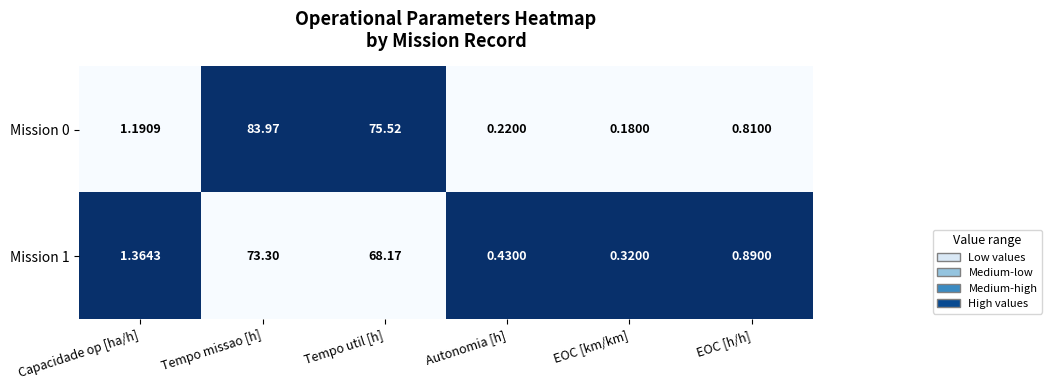

List the series in order of their peak value, highest first.

Mission 0, Mission 1